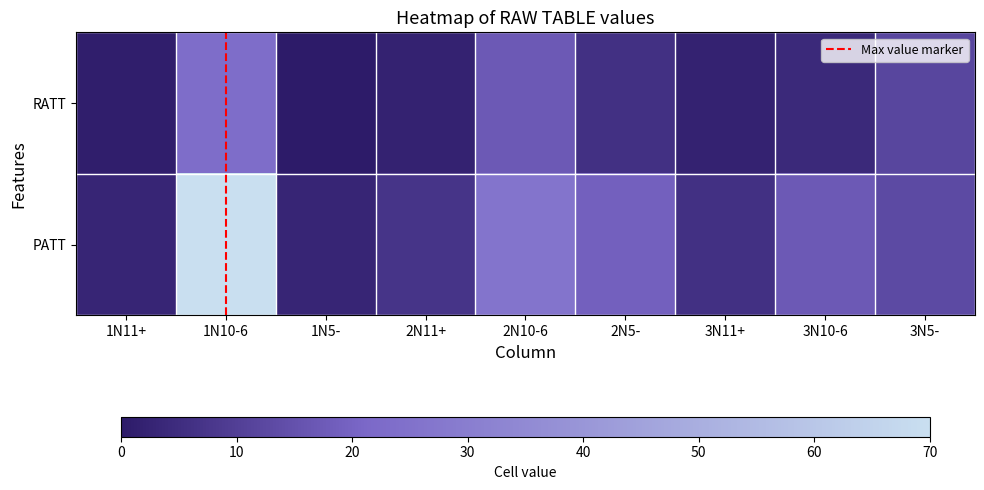

At how many categories does at least one series exceed 35?

1